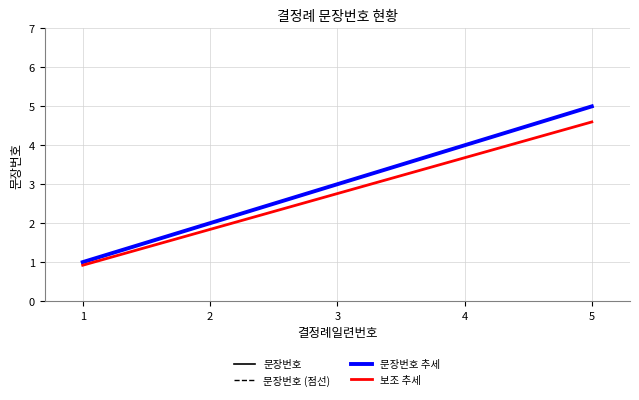

Is this an area chart (filled region under the line)?

No